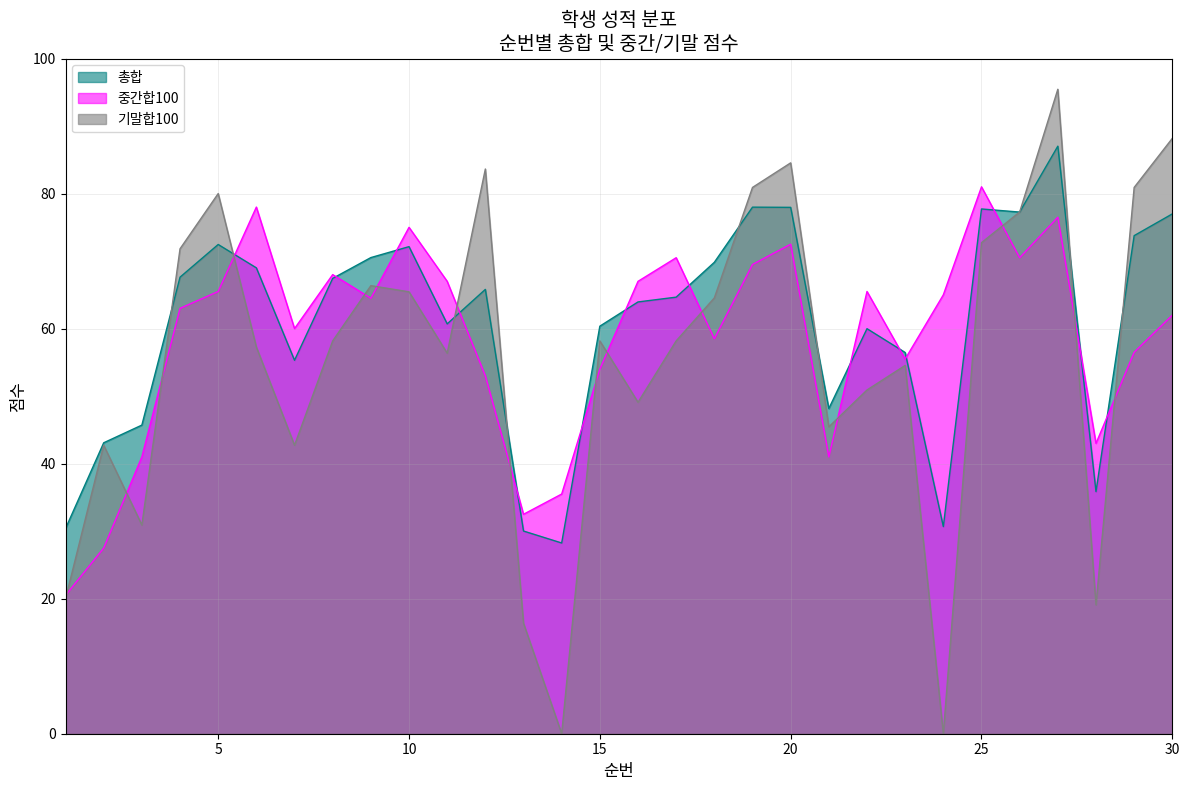

Rank the series by their maximum value, from highest to lowest.

기말합100, 총합, 중간합100